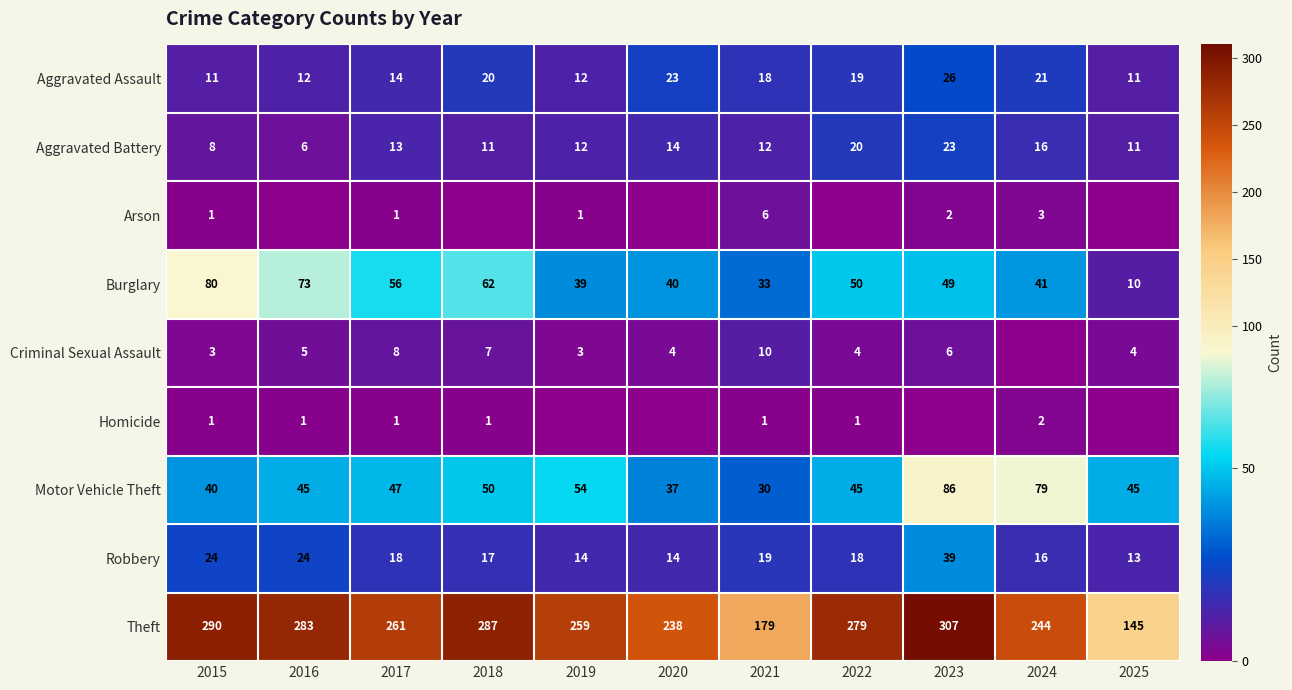

Is the value of Criminal Sexual Assault at 2015 greater than the value of Homicide at 2022?

Yes